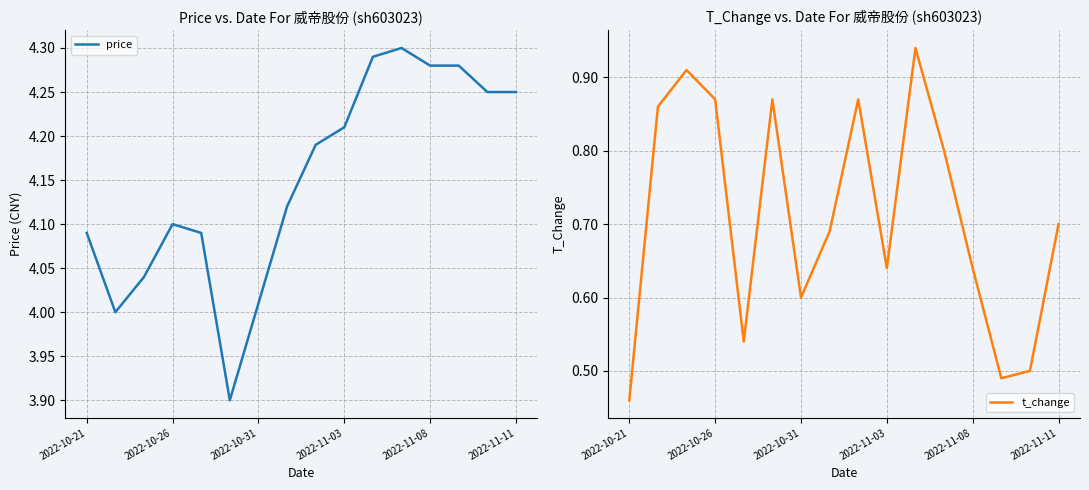

At how many categories does at least one series exceed 2?

16